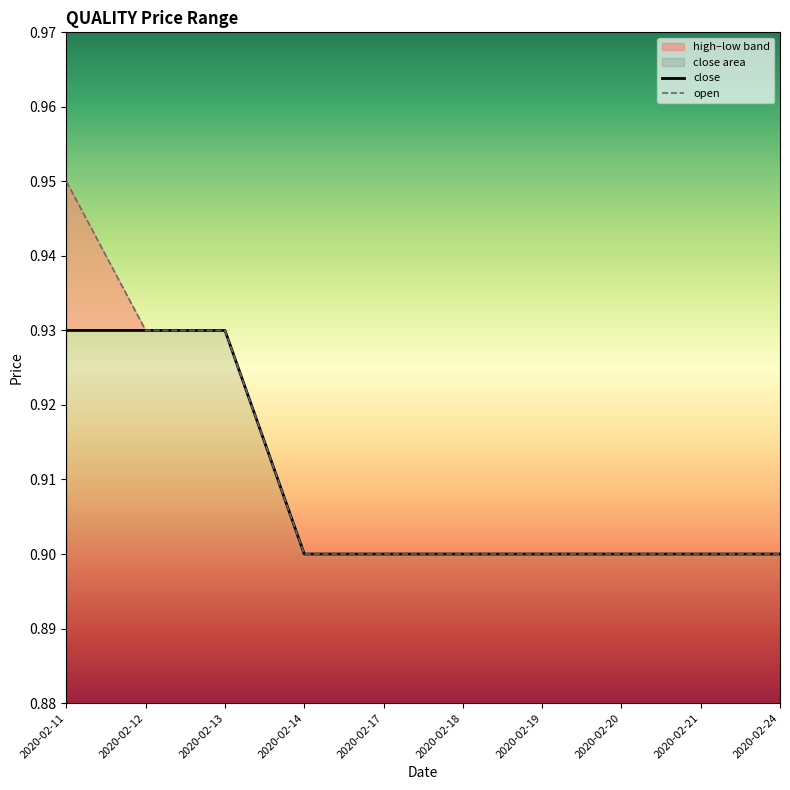

Does the chart have visible grid lines?

No